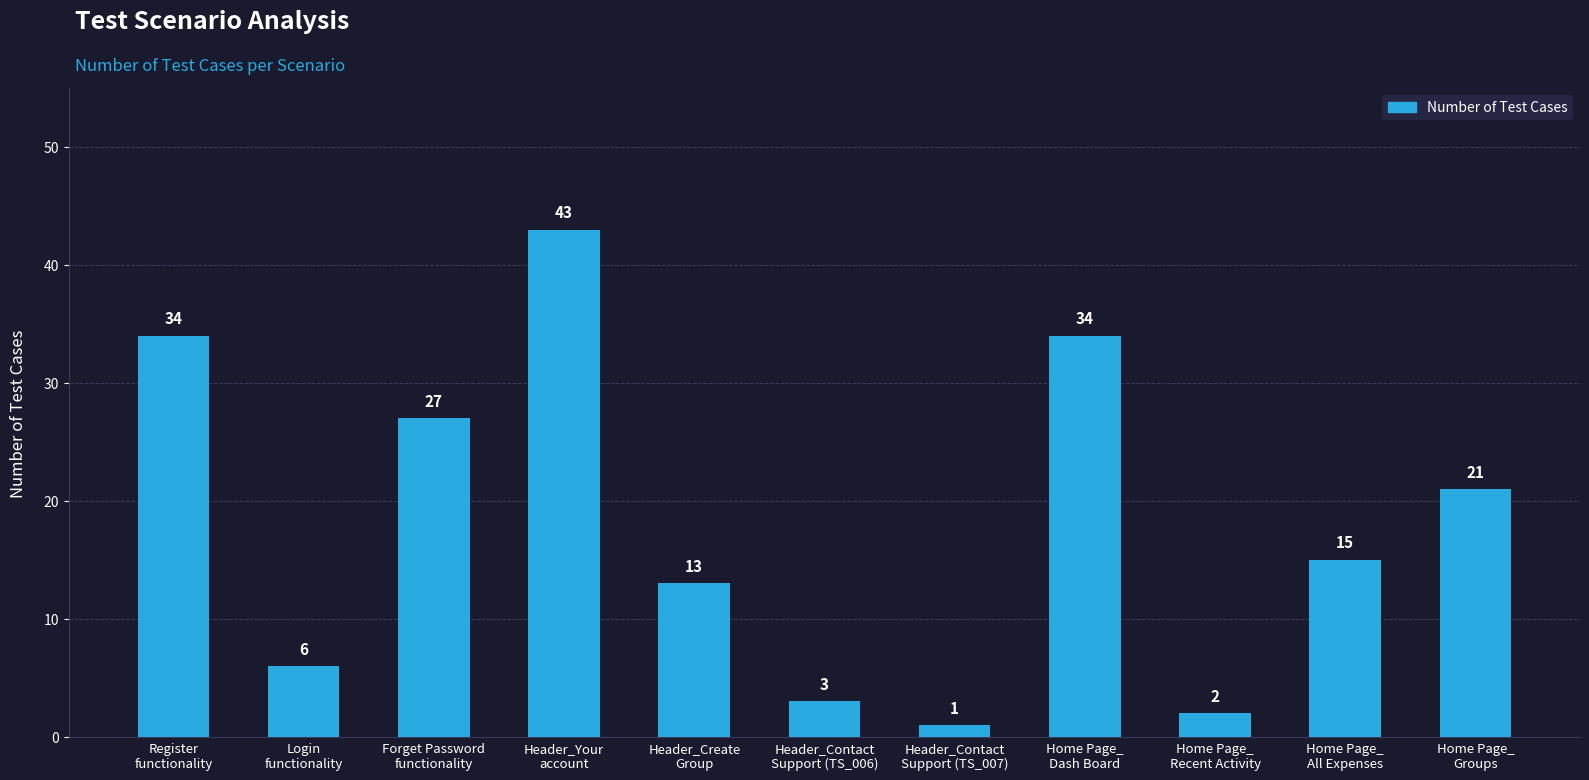

The value at Home Page_
Groups is 6. True or false?

False